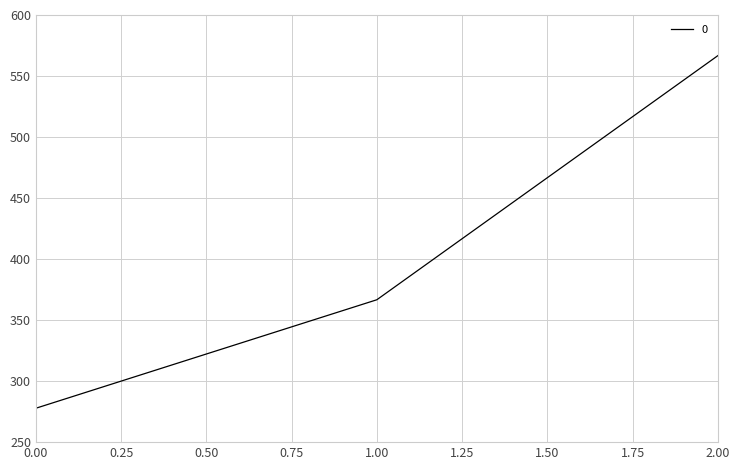

True or false: the data shows 277.8 at 0.00.

True